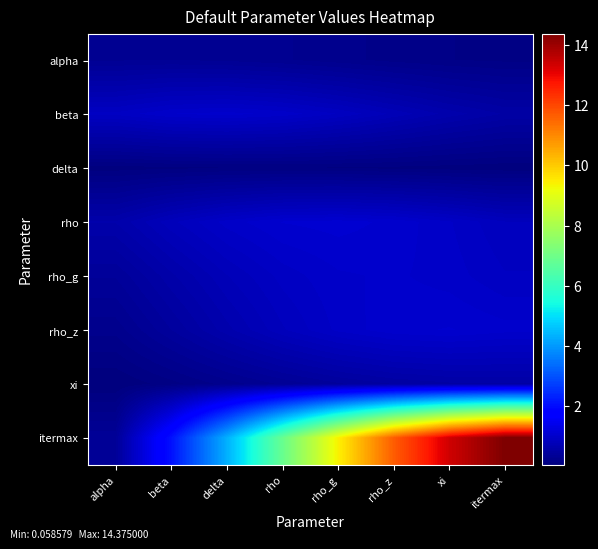

At how many categories does at least one series exceed 6?

5